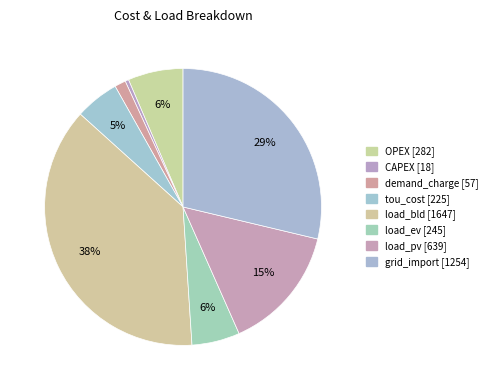

To the nearest percent, what percentage of the pie is demand_charge?

1%